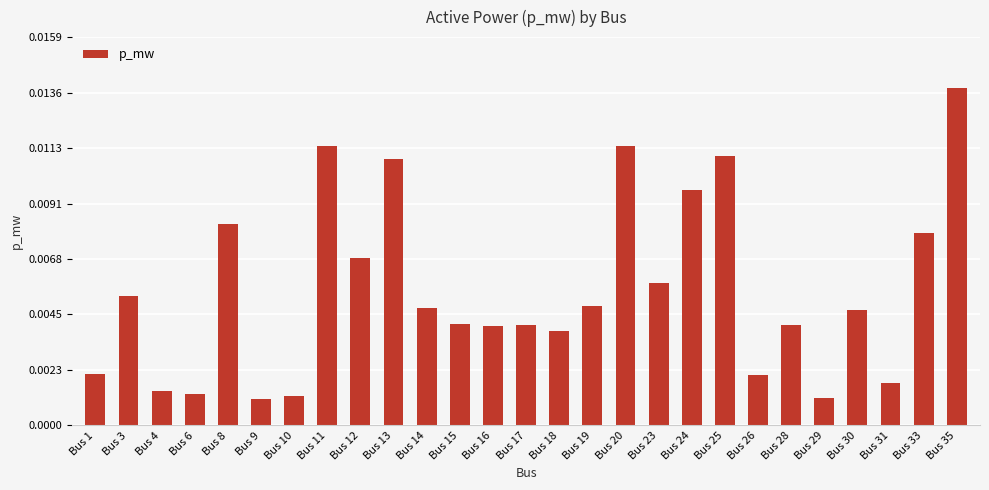

At which category does the chart reach its peak across all series?

Bus 35